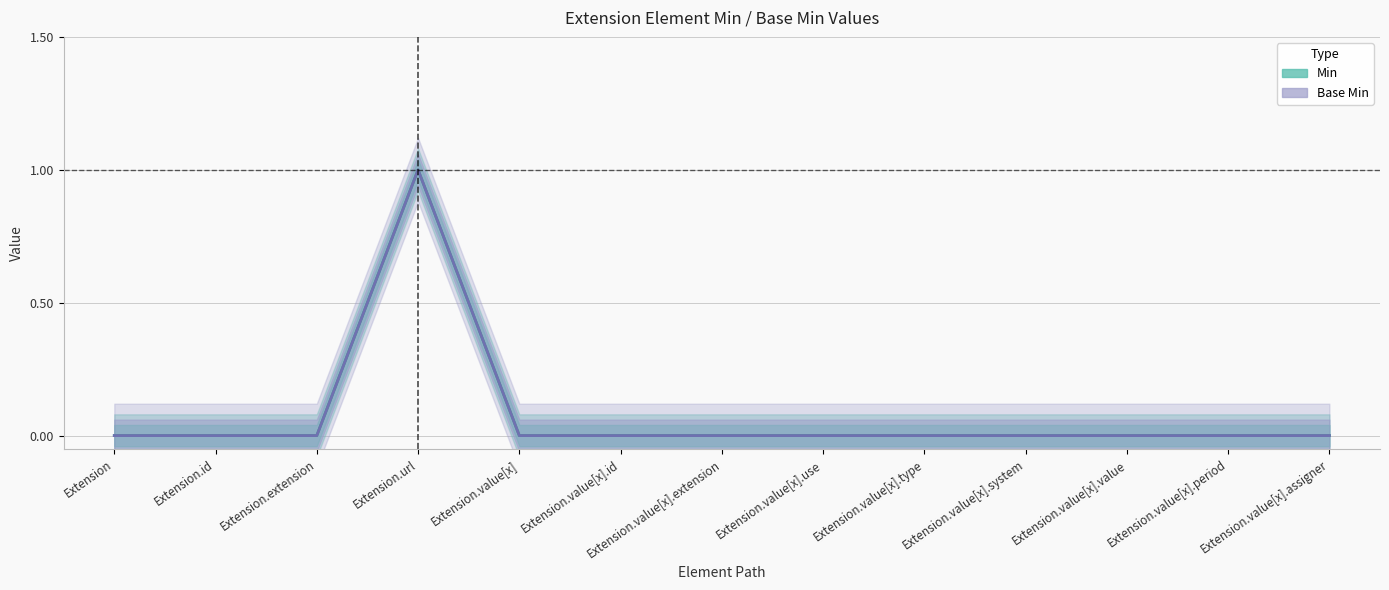

What position from the right is Extension.value[x].value?

3